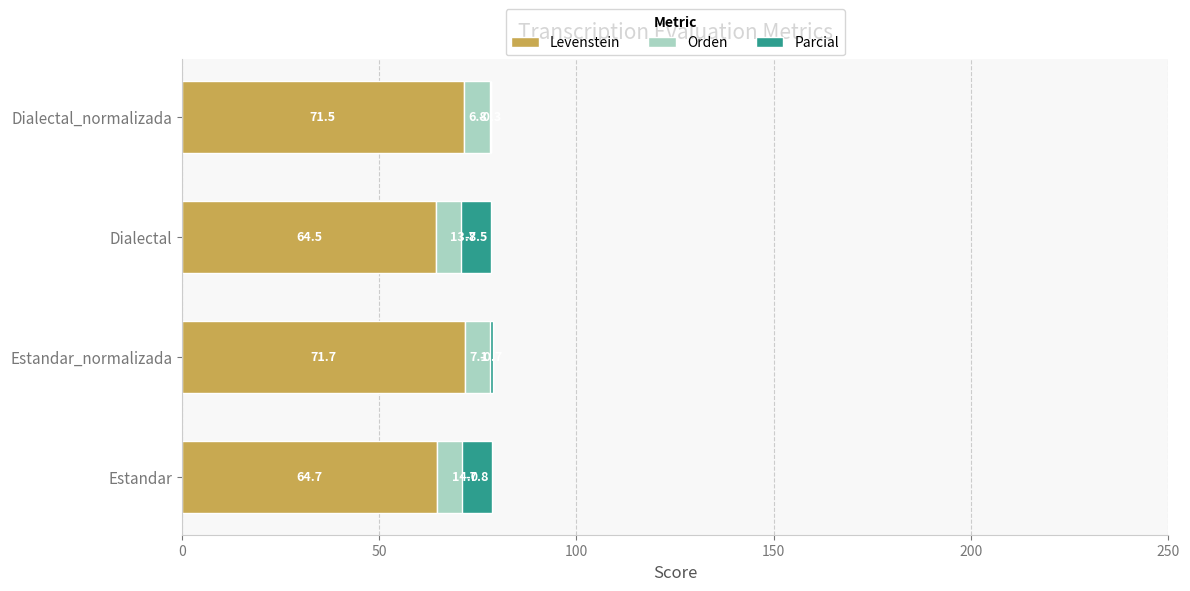

What is the value of the Levenstein bar at the 4th from the left?

71.5